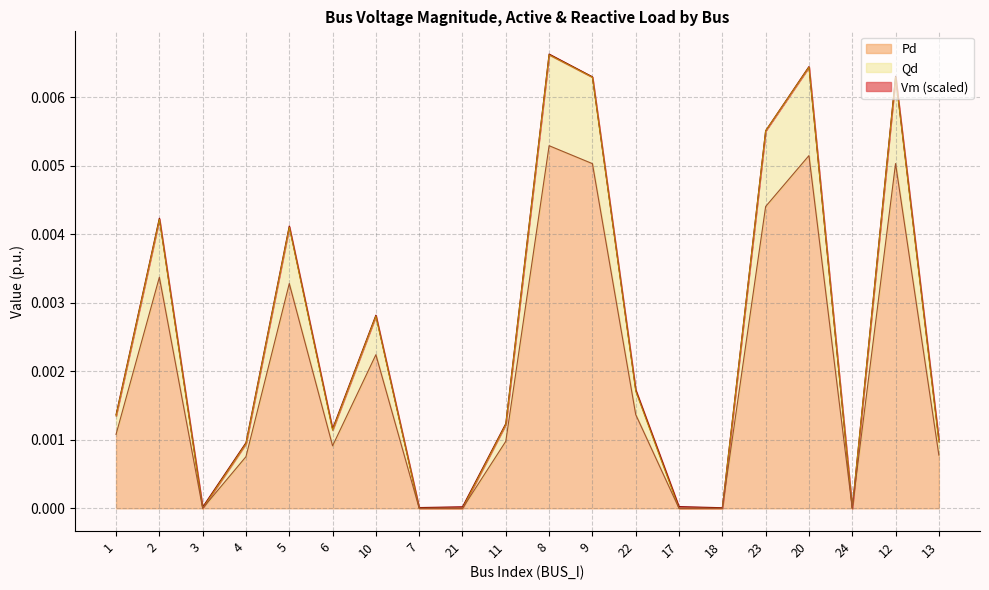

What is the label of the 11th point from the right?

11